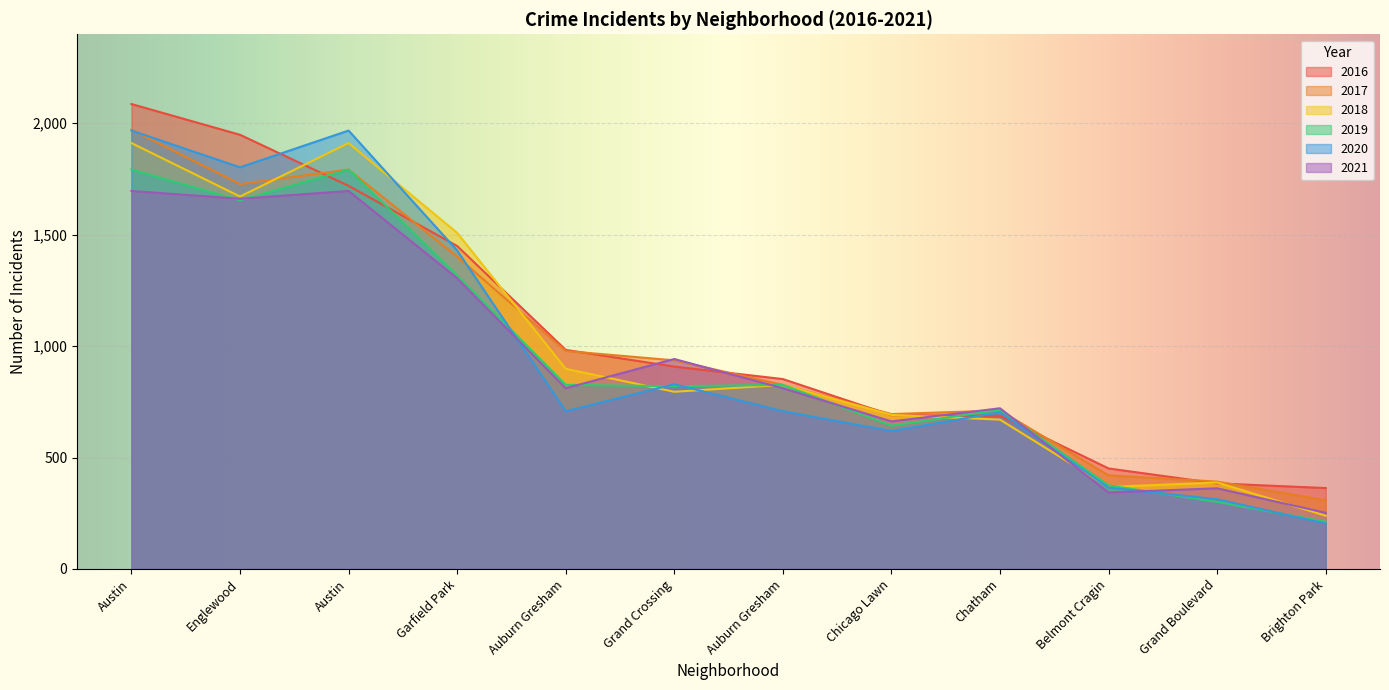

What are all the series names shown in the legend?

2016, 2017, 2018, 2019, 2020, 2021